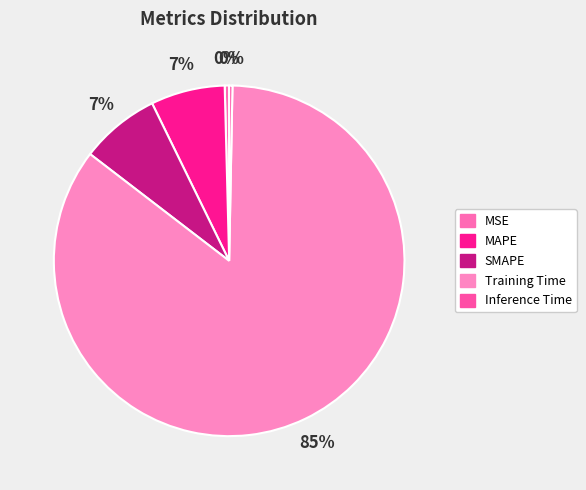

True or false: Inference Time accounts for 0% of the total.

True